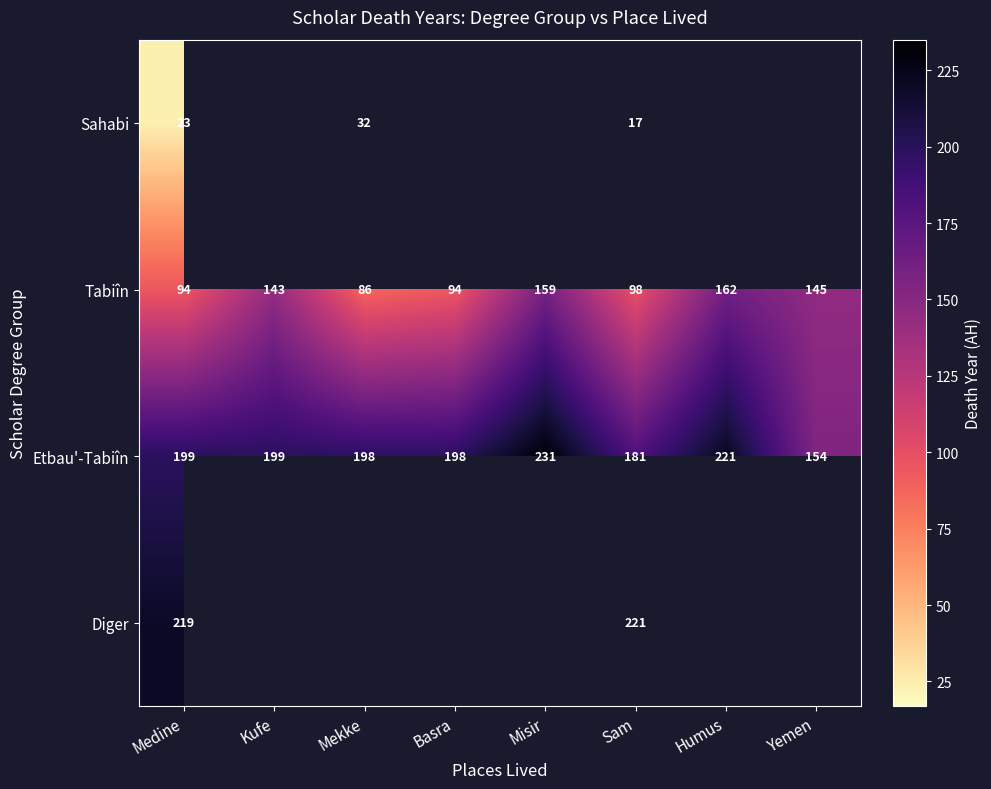

What is the difference between the highest and lowest values at Sam?

204